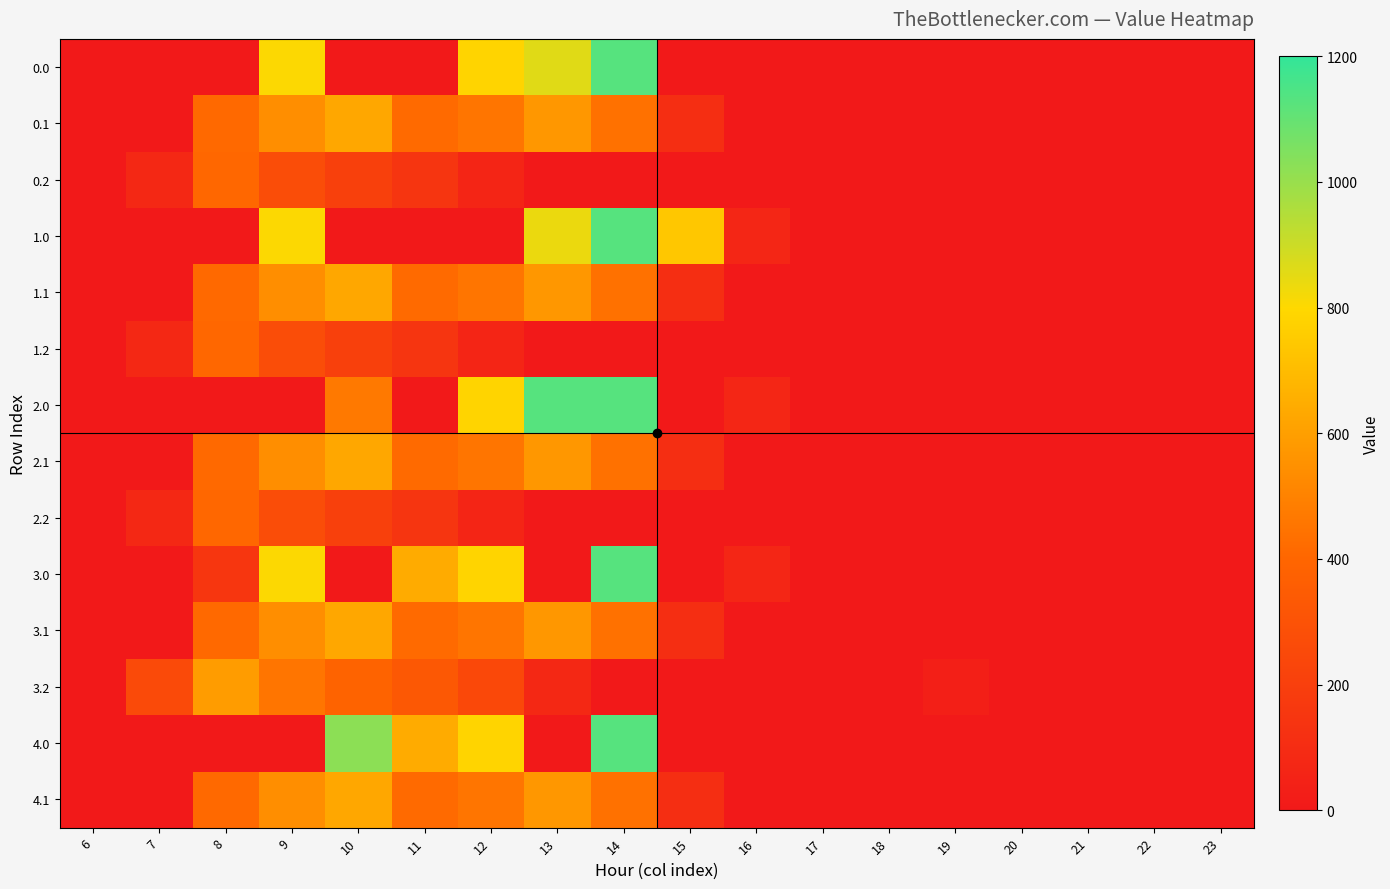

What is the greatest value displayed?

1129.0